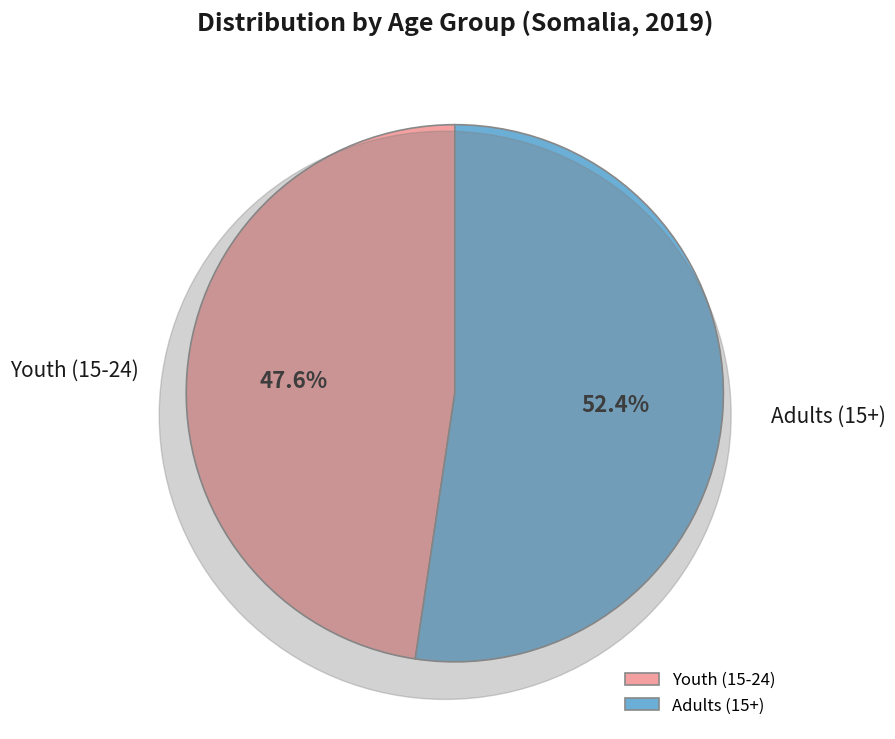

Which has a higher value, Youth (15-24) or Adults (15+)?

Adults (15+)